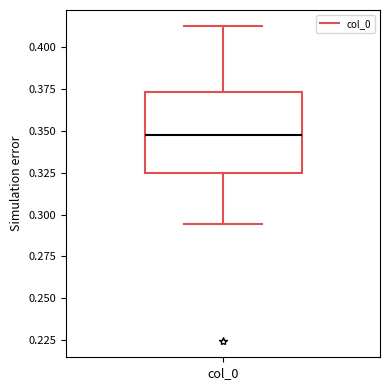

Read this box plot against the y-axis: the position of the median line, the range covered by the box, and the ends of both whiskers. The values are not printed on the chart, so give them approximately, as read against the axis.

median 0.350, box 0.325 to 0.375, whiskers 0.295 to 0.415